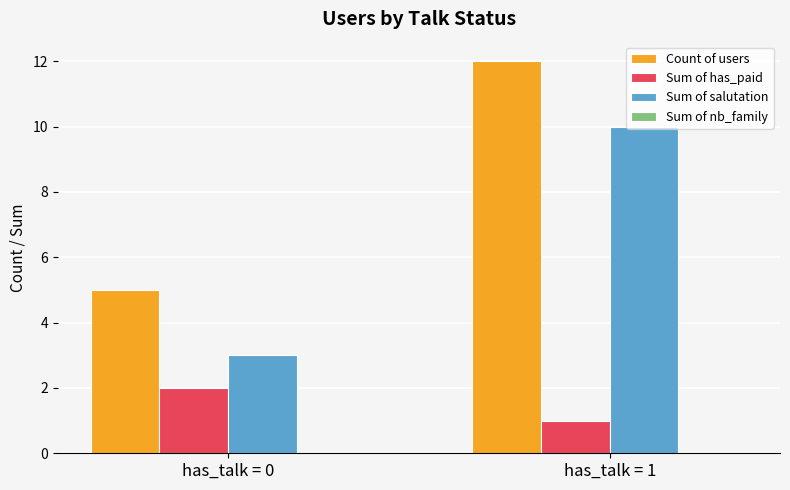

The Sum of has_paid series shows 1 at has_talk = 1. True or false?

True